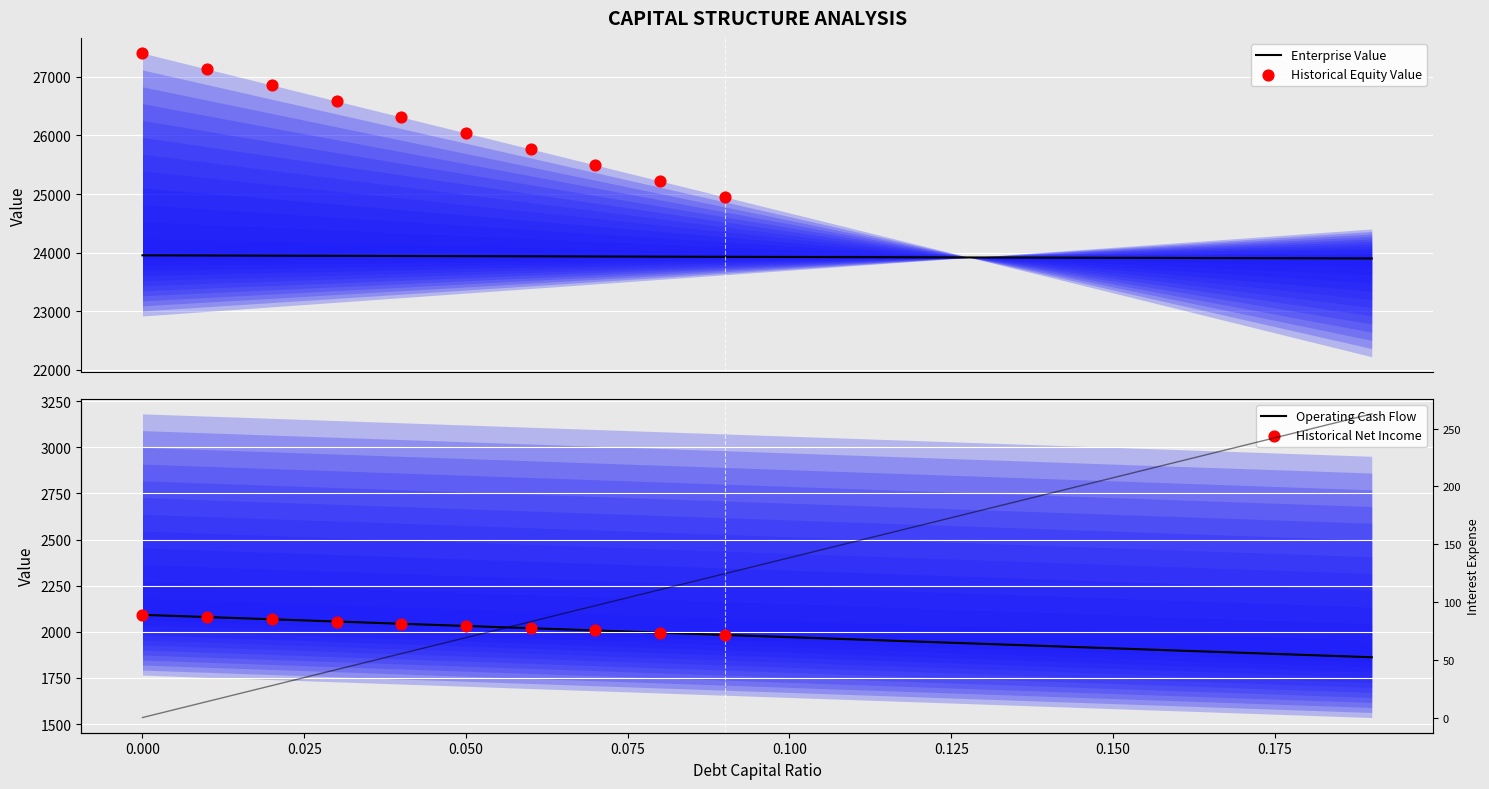

At how many categories does at least one series exceed 14535?

20